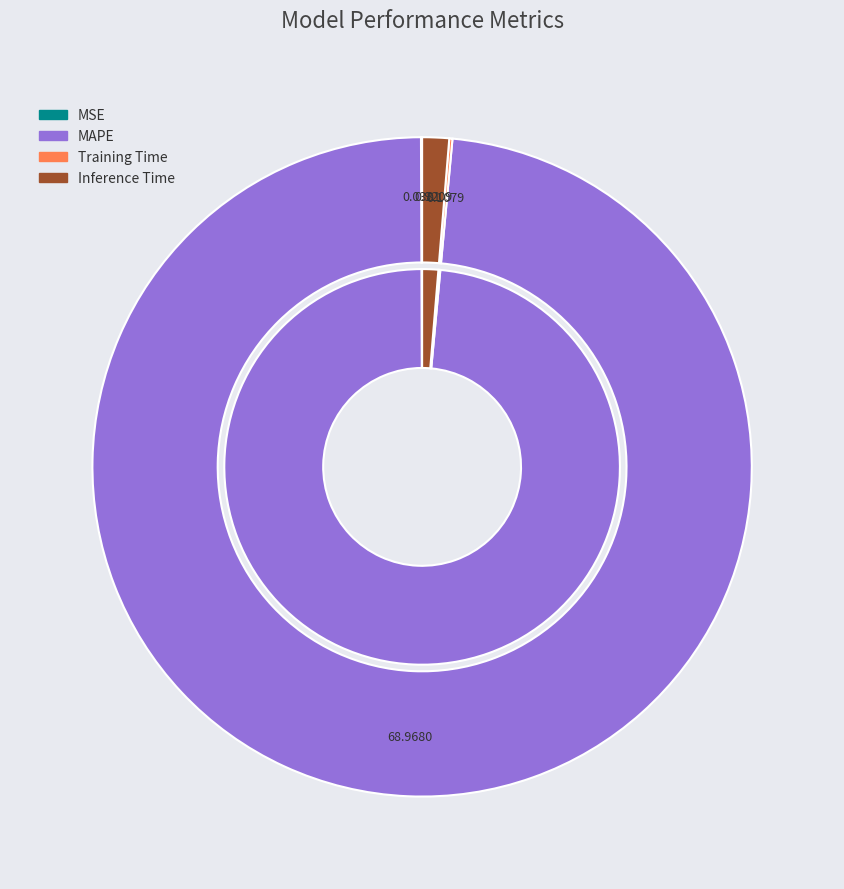

How many segments does this pie chart have?

4